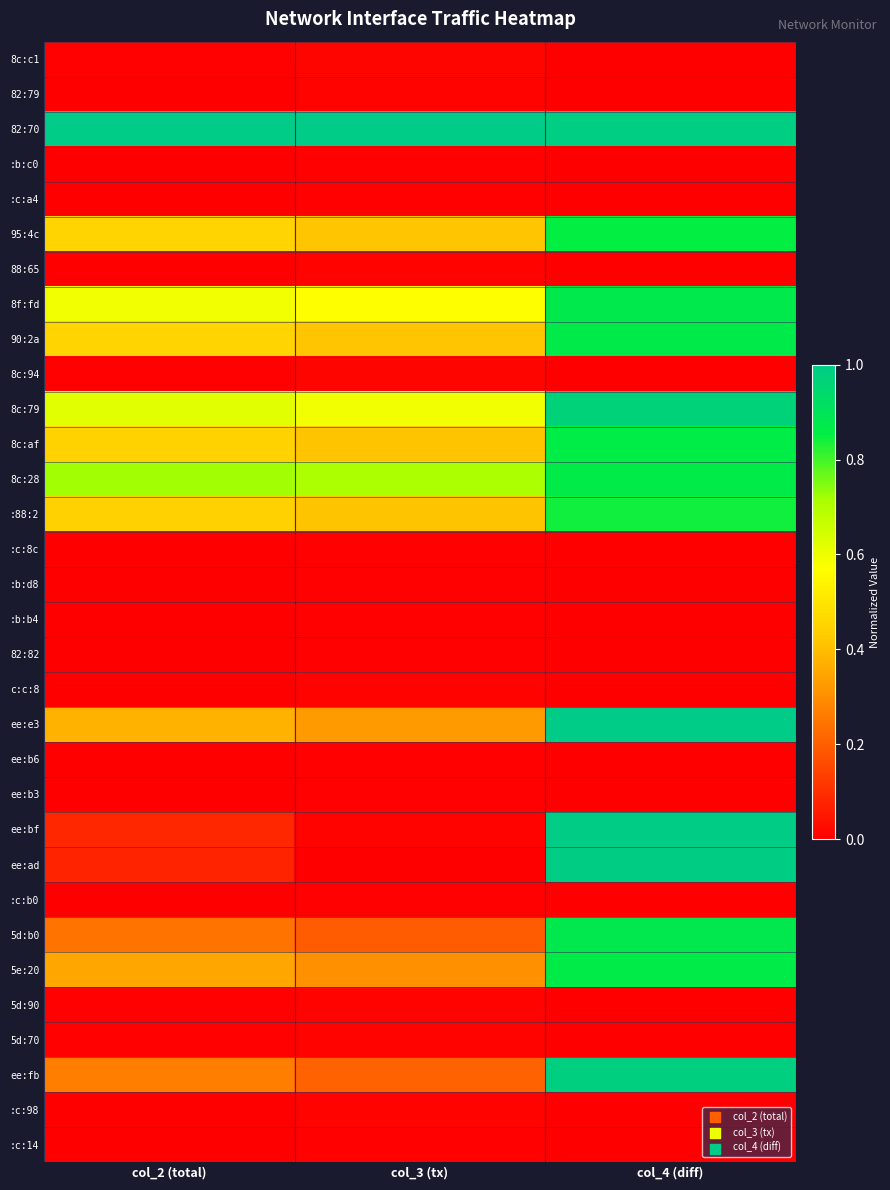

What is the total value across all series at col_3 (tx)?

5.7